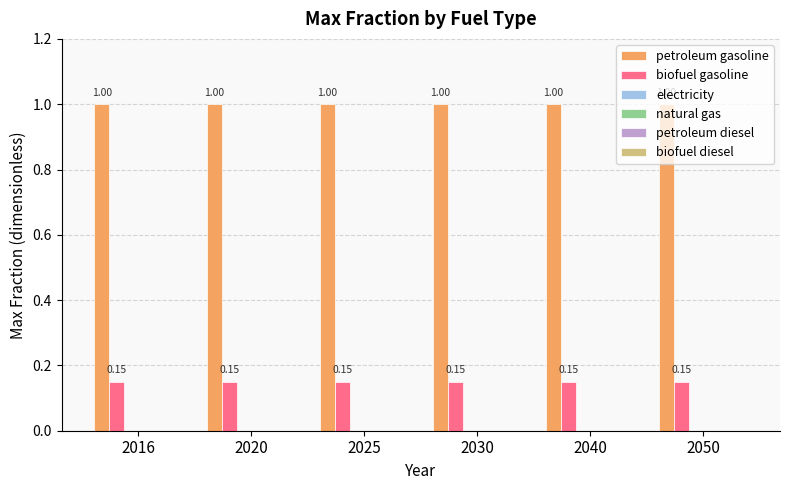

What is the sum of all petroleum gasoline values?

6.0